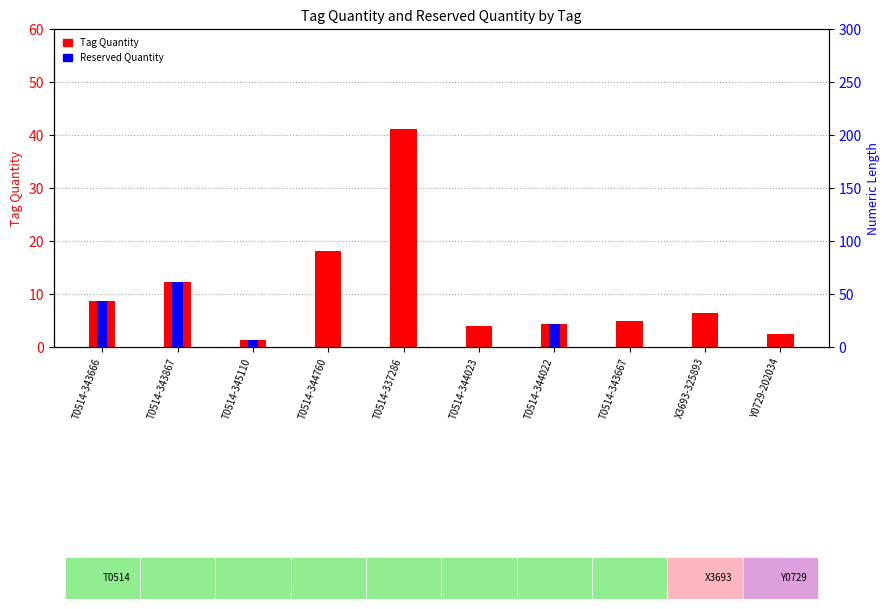

The value of Reserved Quantity at T0514-345110 is 1.2. True or false?

True